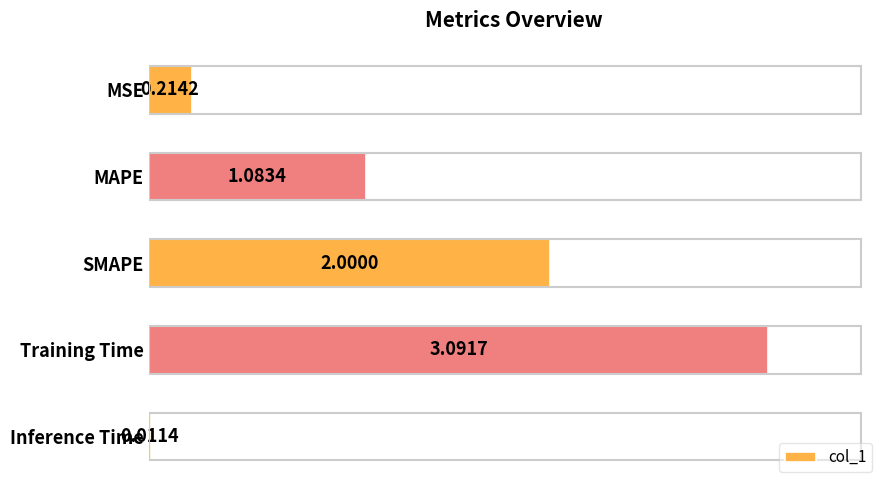

Where is the data nearest to the value 1?

MAPE